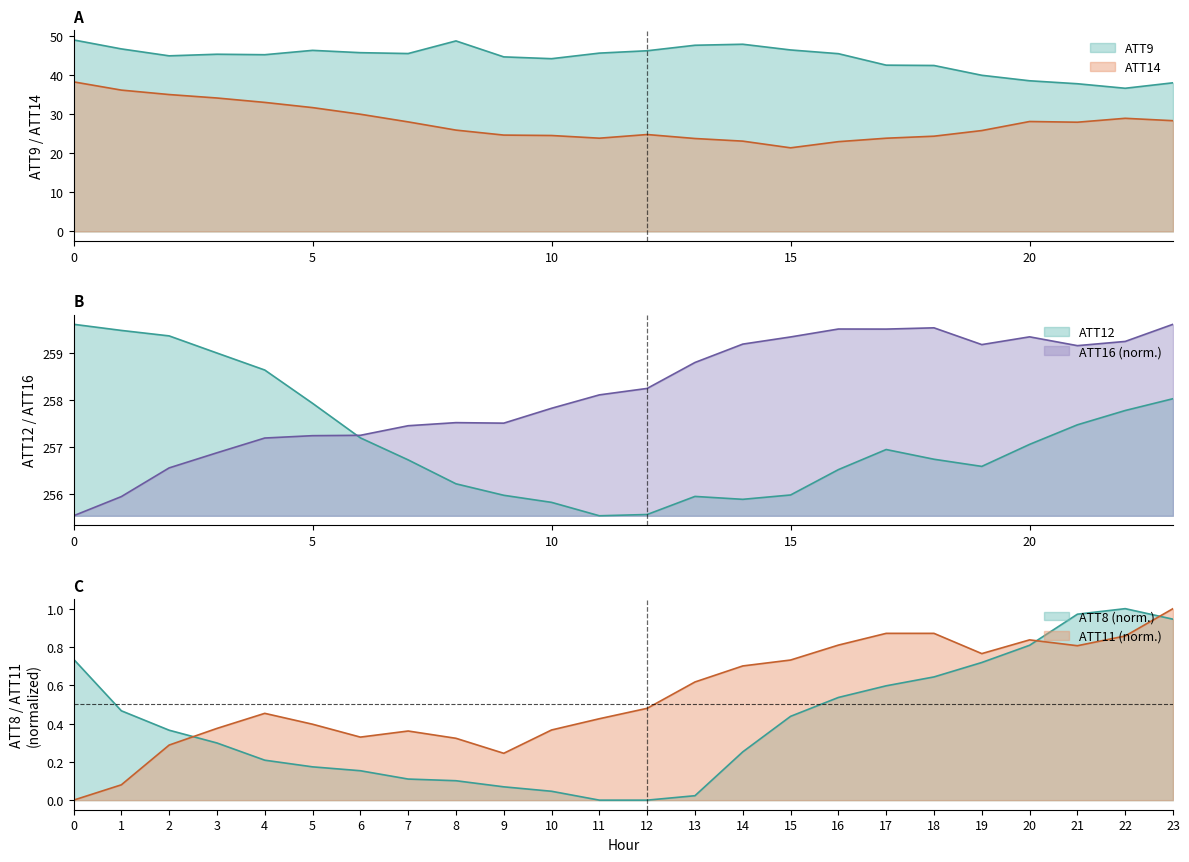

The ATT14 series shows 34.1 at 3. True or false?

True